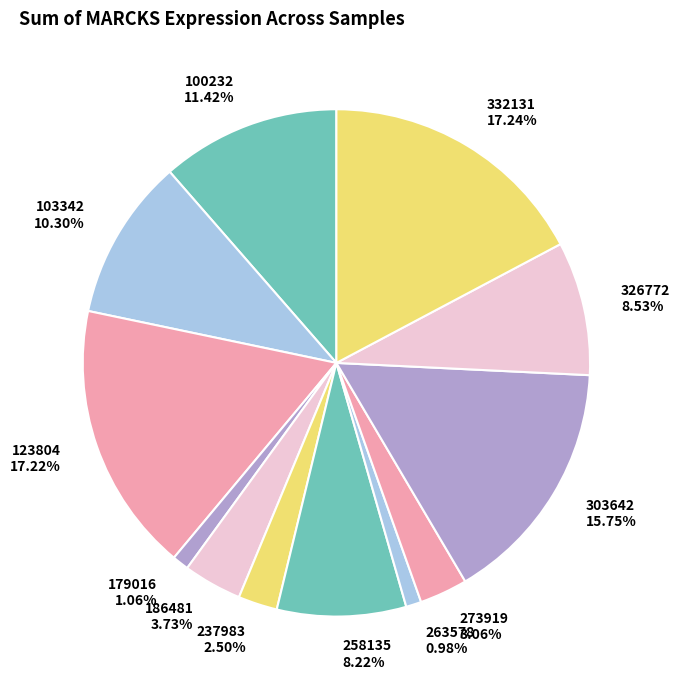

Do 303642 and 326772 together represent more than half of the pie?

No